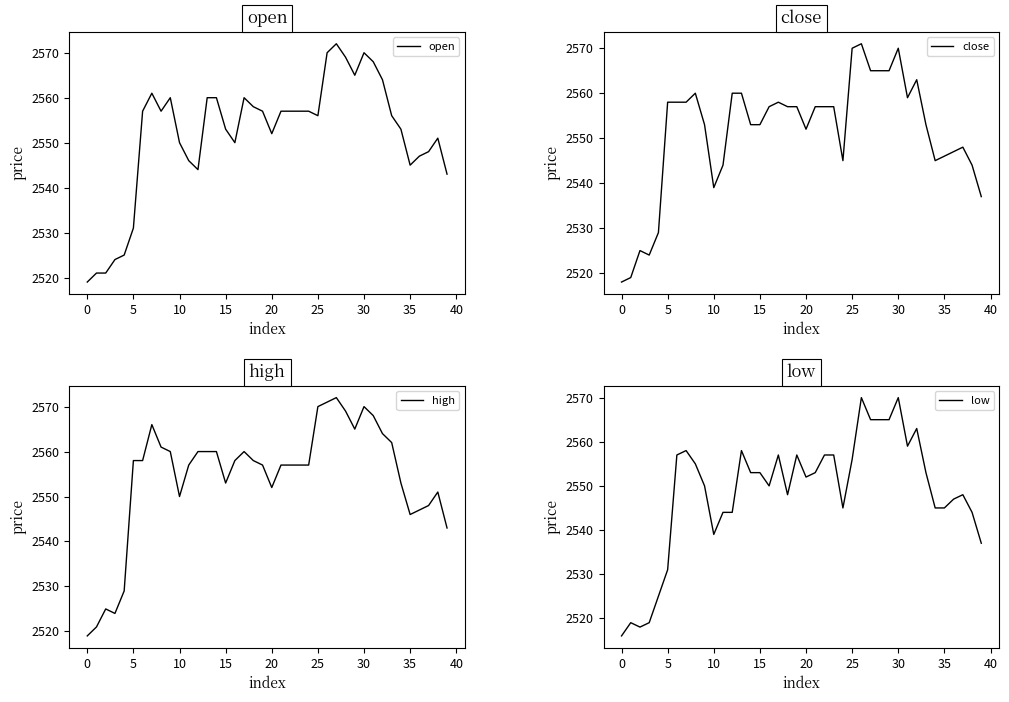

What value does the high series have at 30?

2570